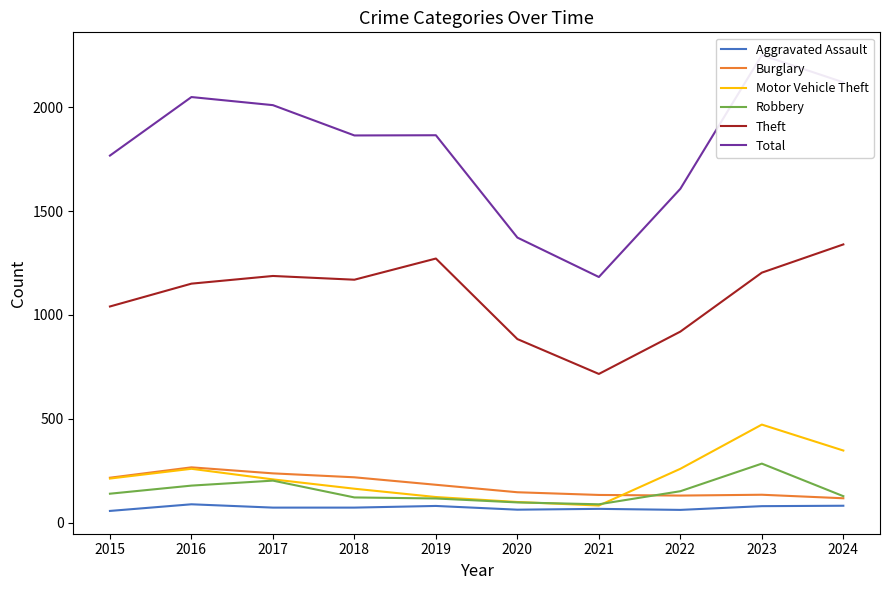

Which has a higher value, 2022 or 2015?

2022